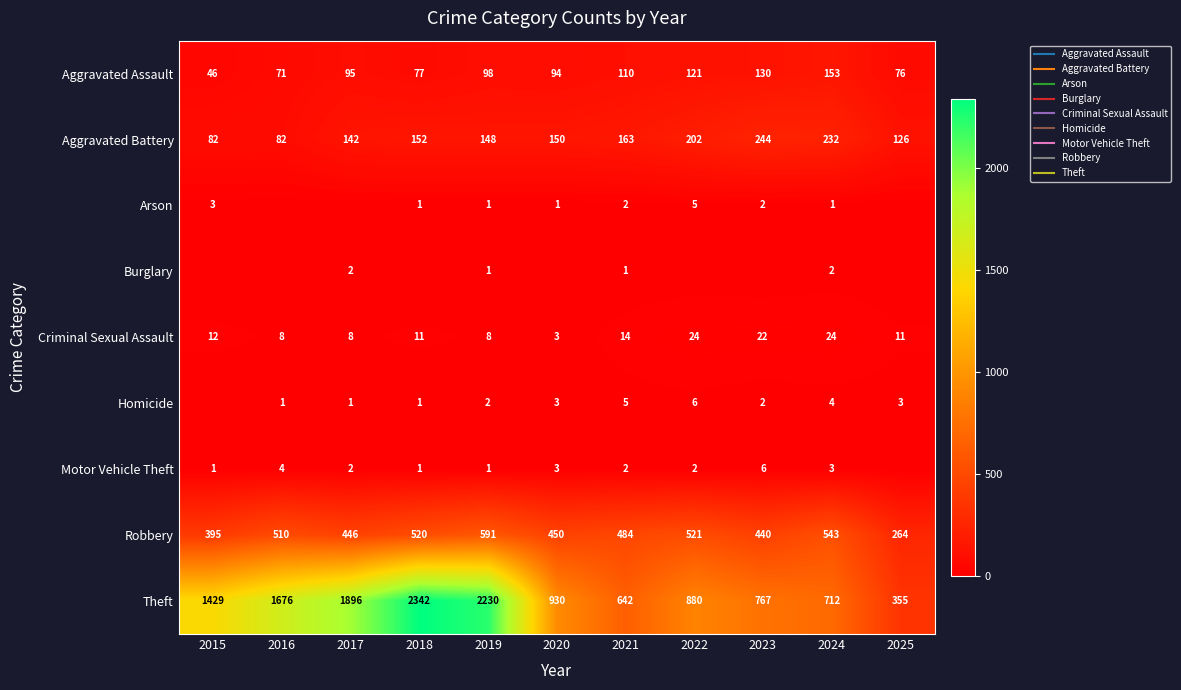

What is the difference between the Theft values at 2017 and 2021?

1254